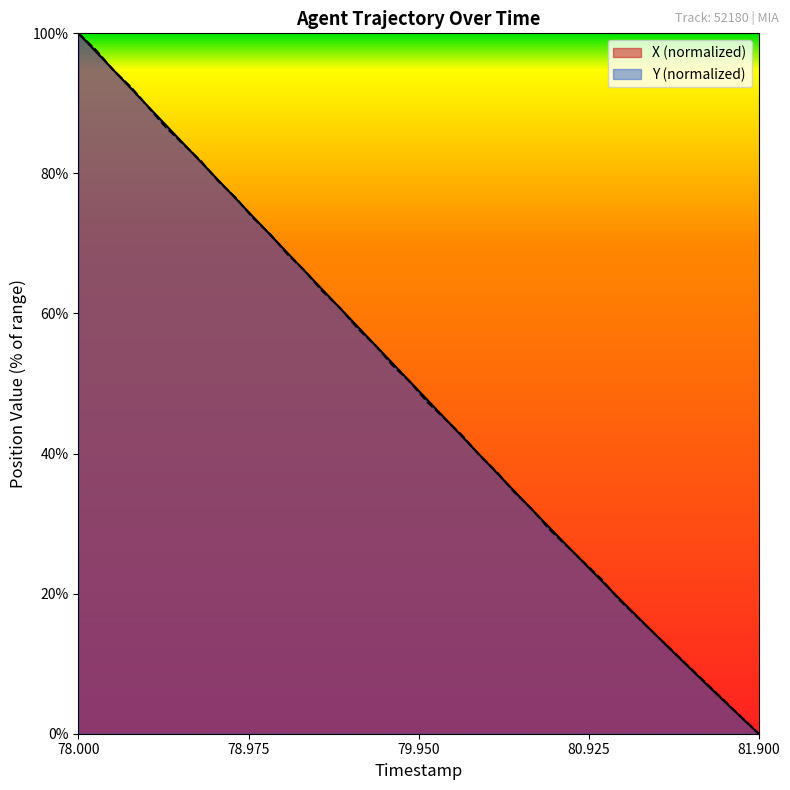

Which has a higher value, 79.7 or 78.3?

78.3